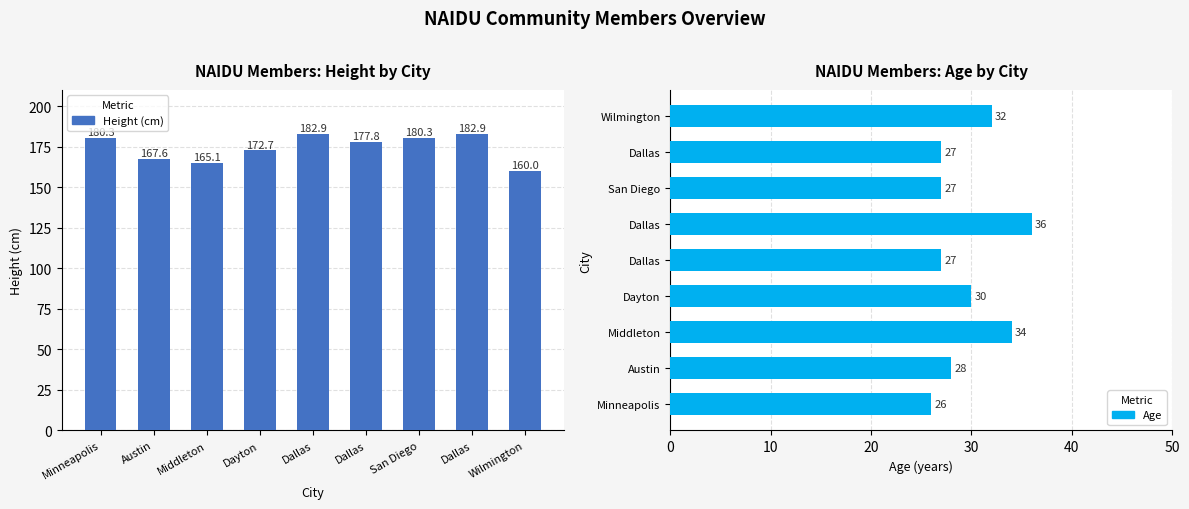

Which series has the largest total across all categories?

Height (cm)